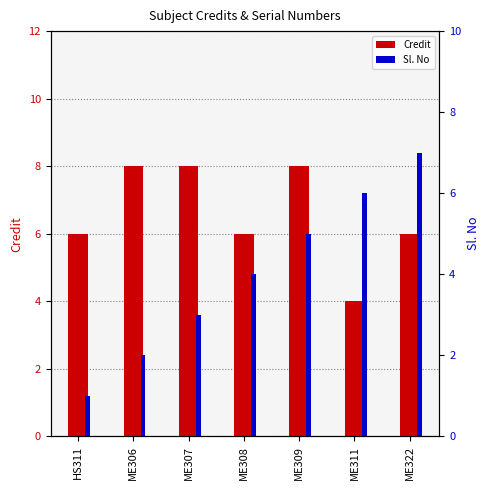

How many bars are there in each group?

2